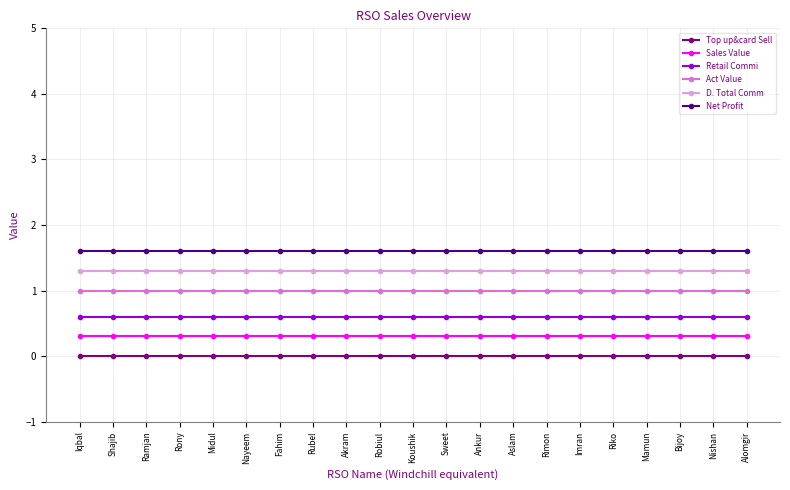

What is the value of the Act Value point at the 12th from the left?

1.0